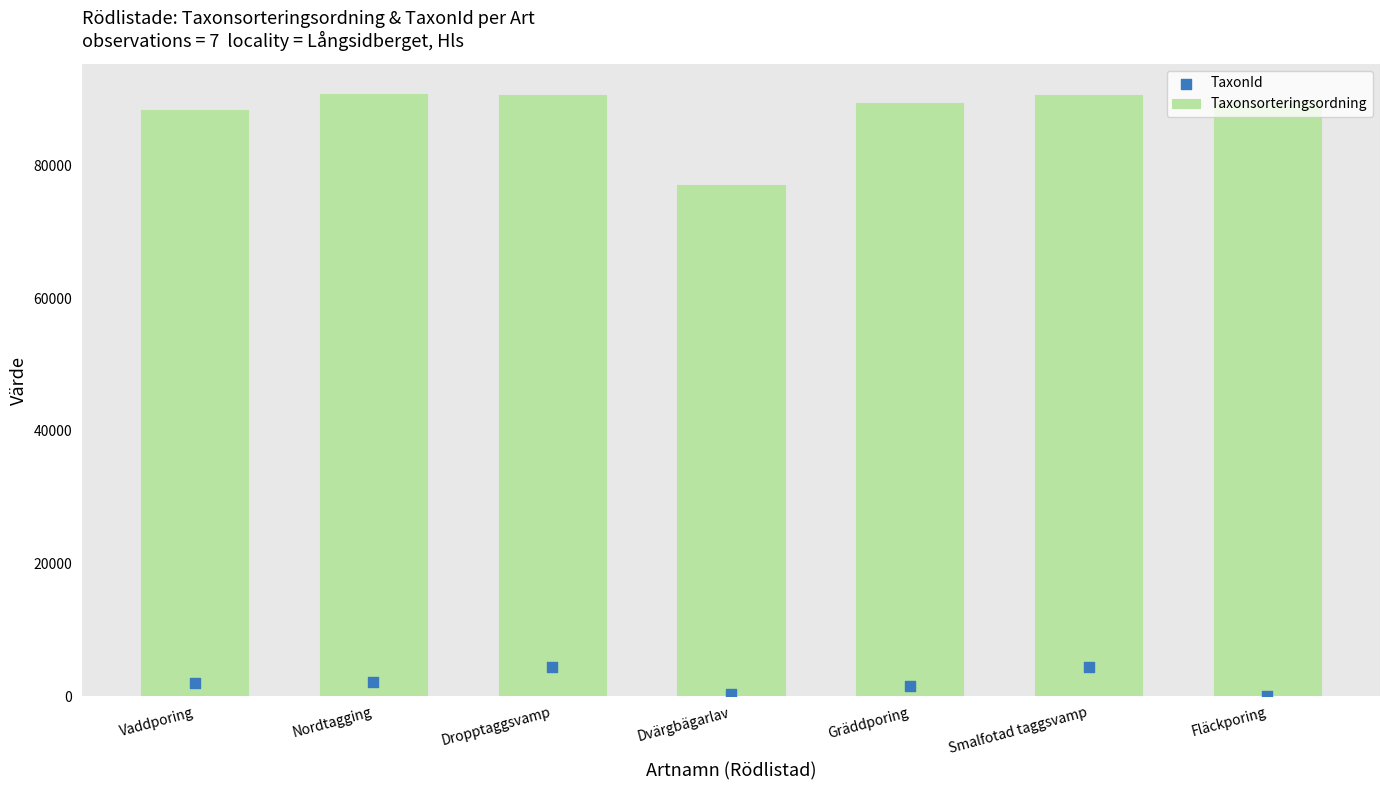

At which category is the sum across all series the highest?

Smalfotad taggsvamp